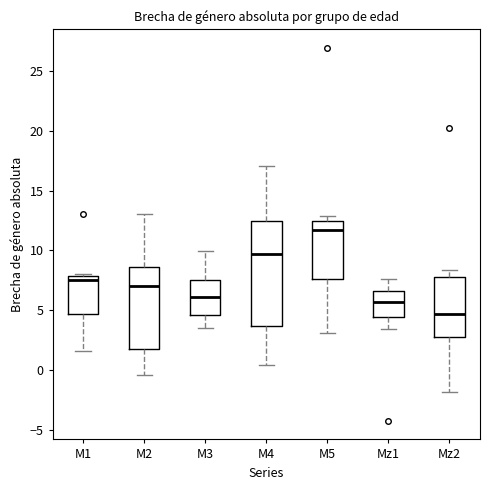

Reading left to right, transcribe this box plot: for each box, give where its median line is, the range the box spans, and where its two whiskers end, as read against the y-axis. The values are not printed on the chart, so give them approximately, as read against the axis.

M1: median 7.5, box 4.5 to 8.0, whiskers 1.5 to 8.0
M2: median 7.0, box 2.0 to 8.5, whiskers -0.5 to 13.0
M3: median 6.0, box 4.5 to 7.5, whiskers 3.5 to 10.0
M4: median 9.5, box 3.5 to 12.5, whiskers 0.5 to 17.0
M5: median 11.5, box 7.5 to 12.5, whiskers 3.0 to 13.0
Mz1: median 5.5, box 4.5 to 6.5, whiskers 3.5 to 7.5
Mz2: median 4.5, box 3.0 to 8.0, whiskers -2.0 to 8.5